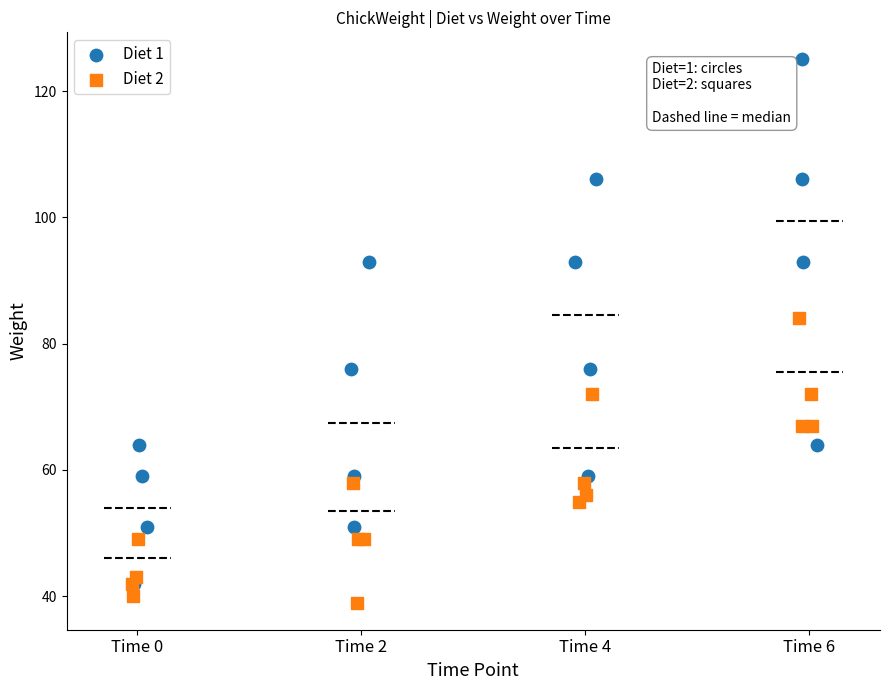

Which series has the widest spread of Y values?

Diet 1